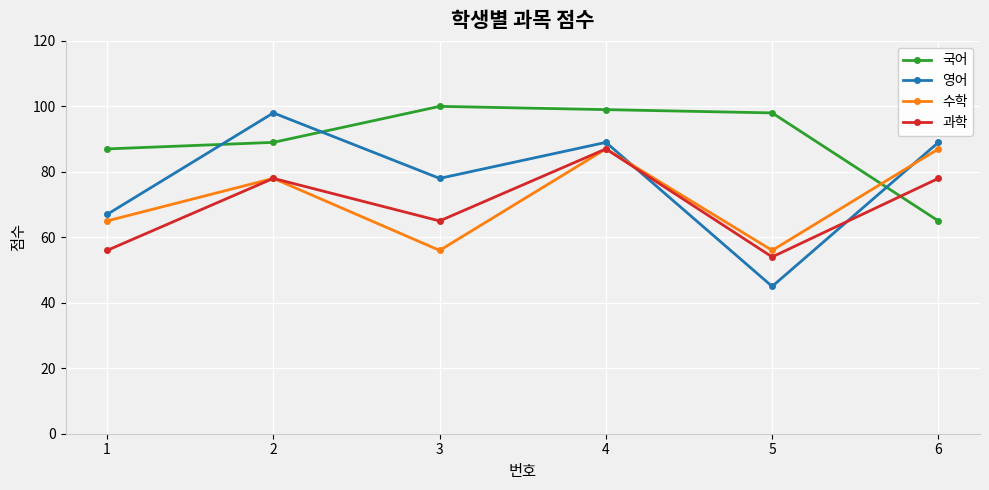

What is the lowest value of the 수학 series?

56